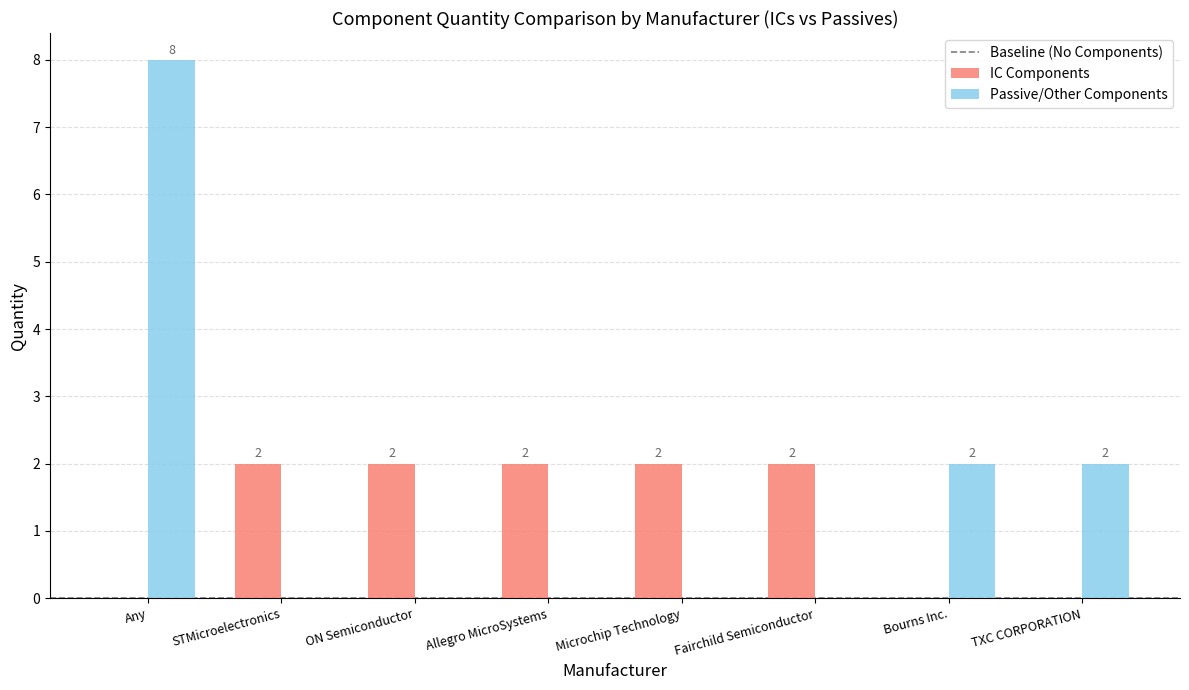

The Passive/Other Components series shows 3 at TXC CORPORATION. True or false?

False